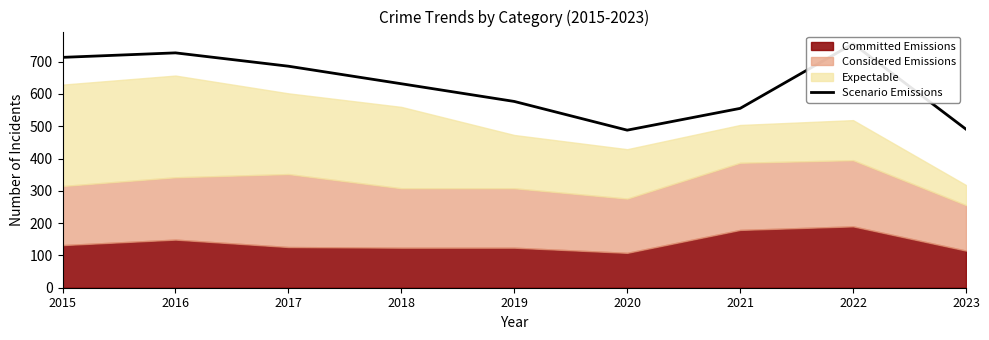

How many lines are shown in the chart?

1